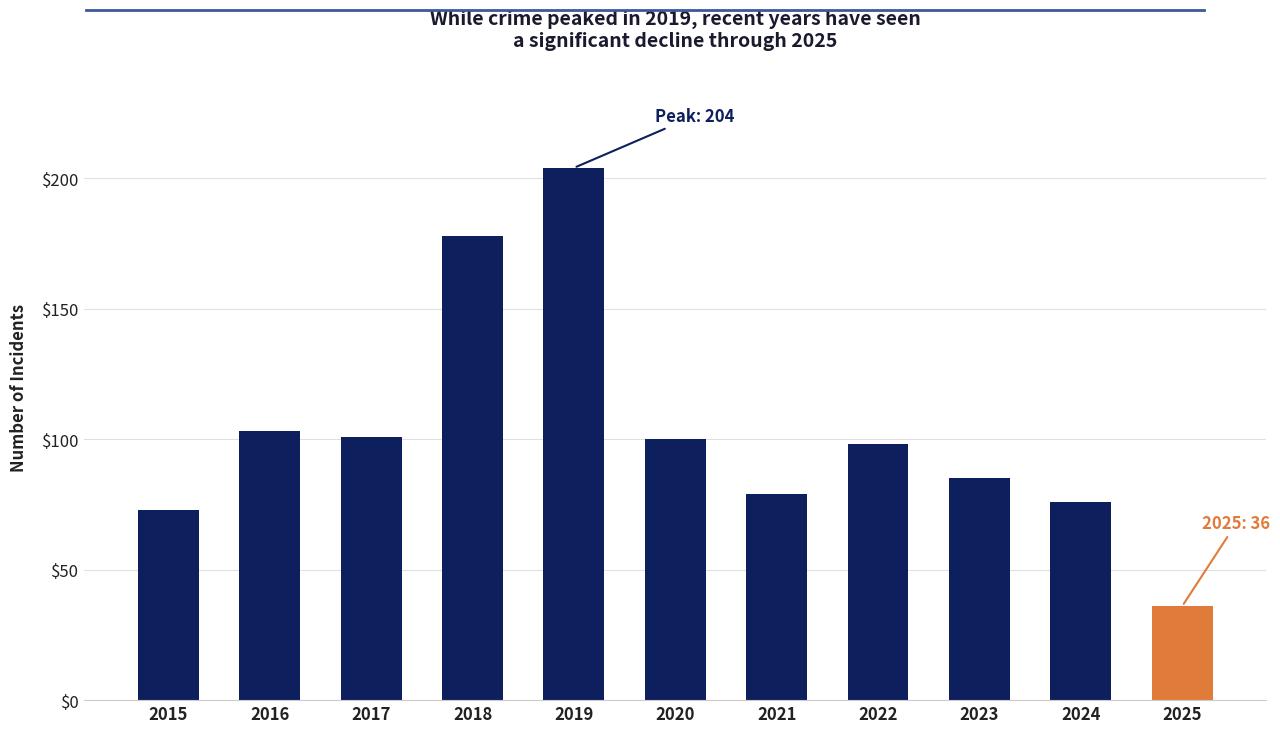

Reading left to right, transcribe all the data shown in this chart.

2015=73	2016=103	2017=101	2018=178	2019=204	2020=100	2021=79	2022=98	2023=85	2024=76	2025=36